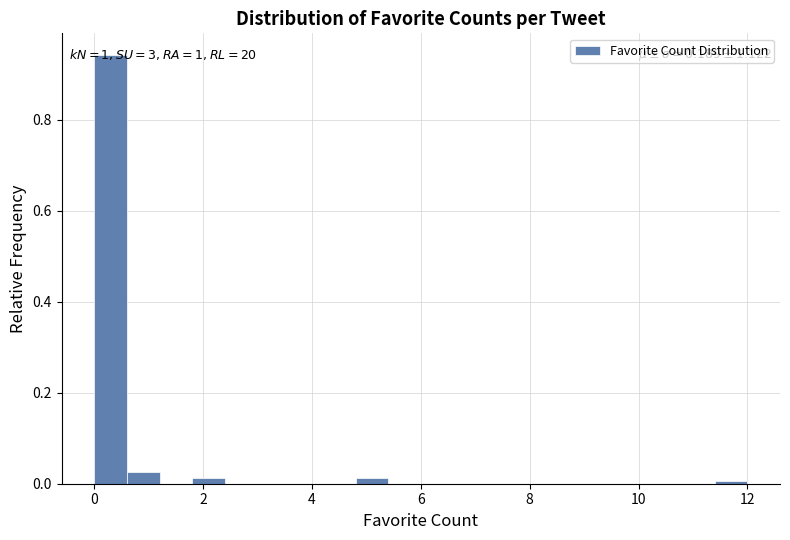

Around what value on the x-axis is the tallest bar? Give the approximate position of its centre, as read against the axis.

0.4